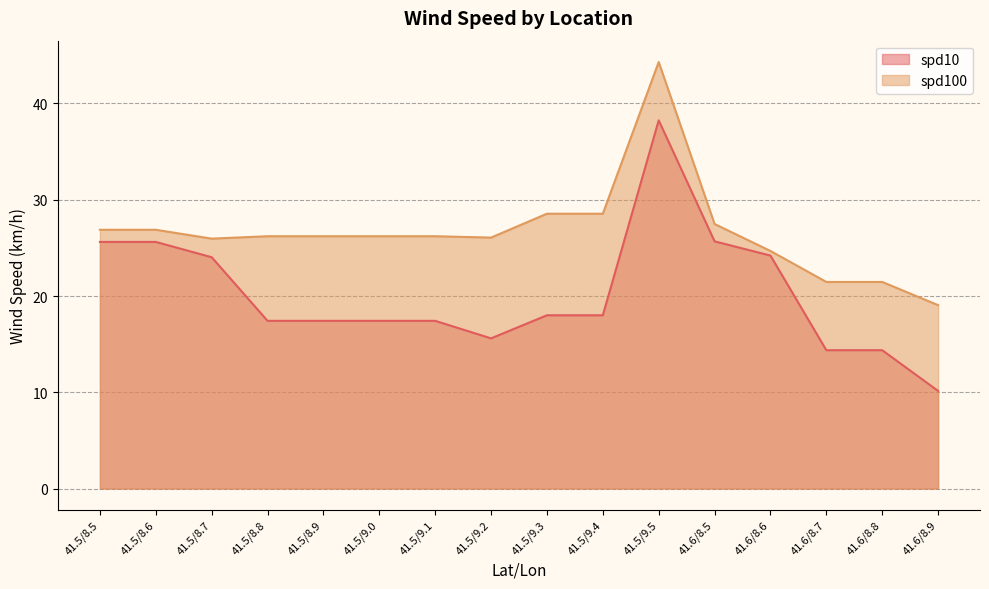

True or false: spd100 and spd10 intersect in this chart.

False